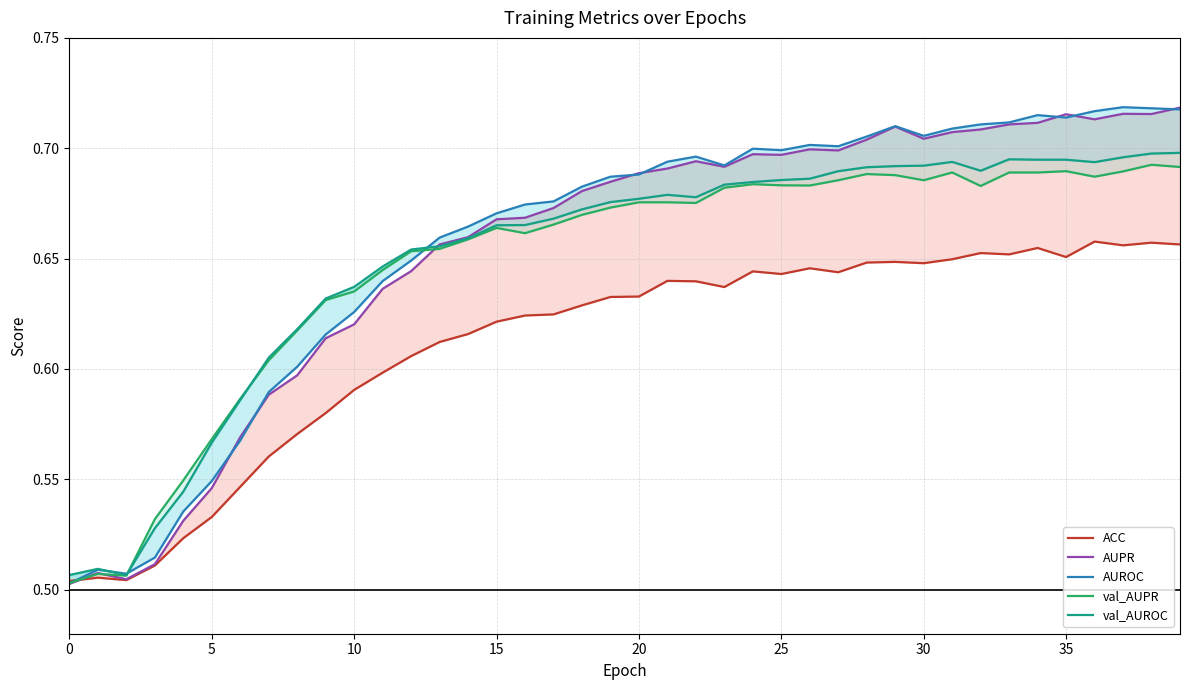

How many interior local peaks does the AUROC series have?

7